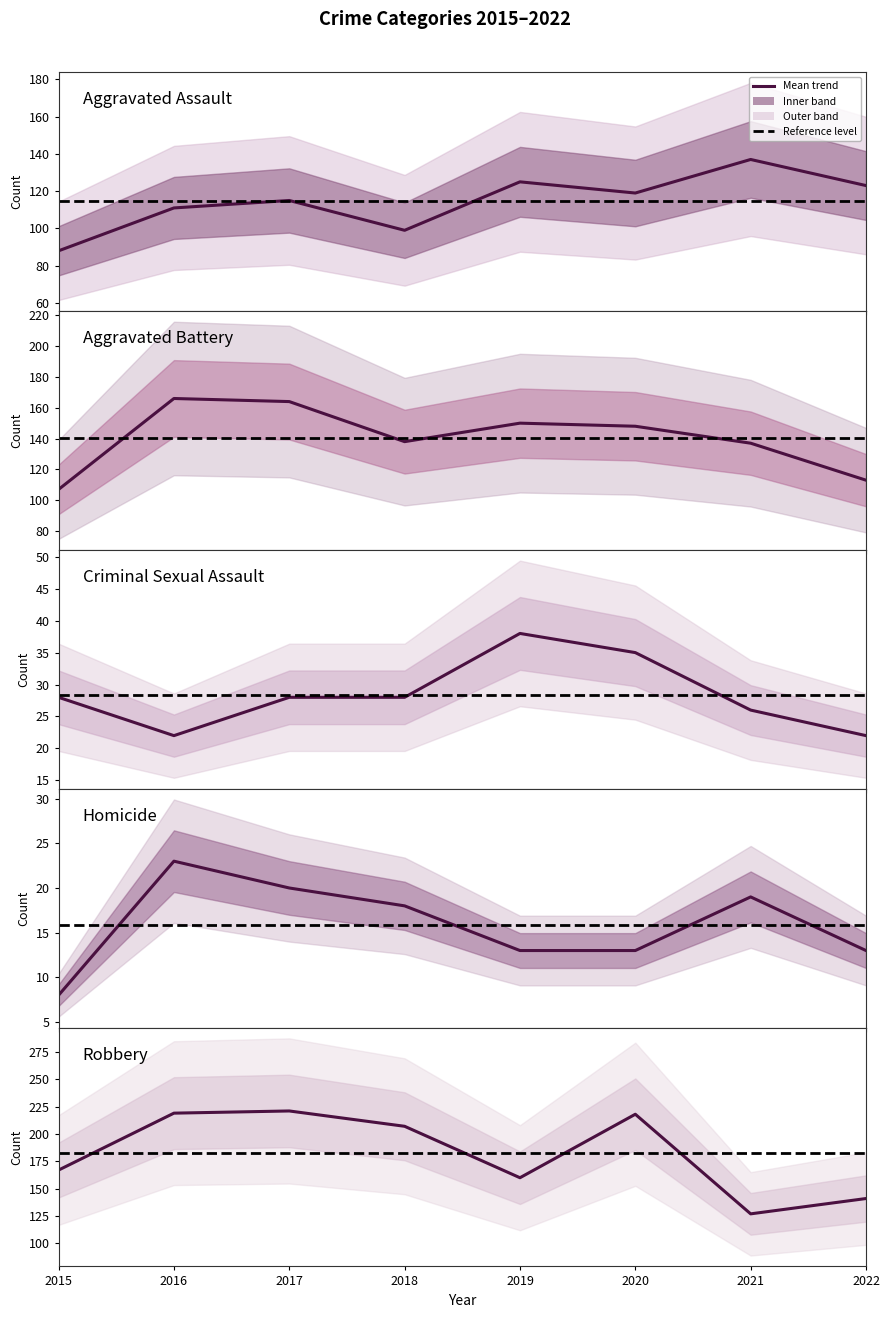

How many lines are shown in the chart?

5